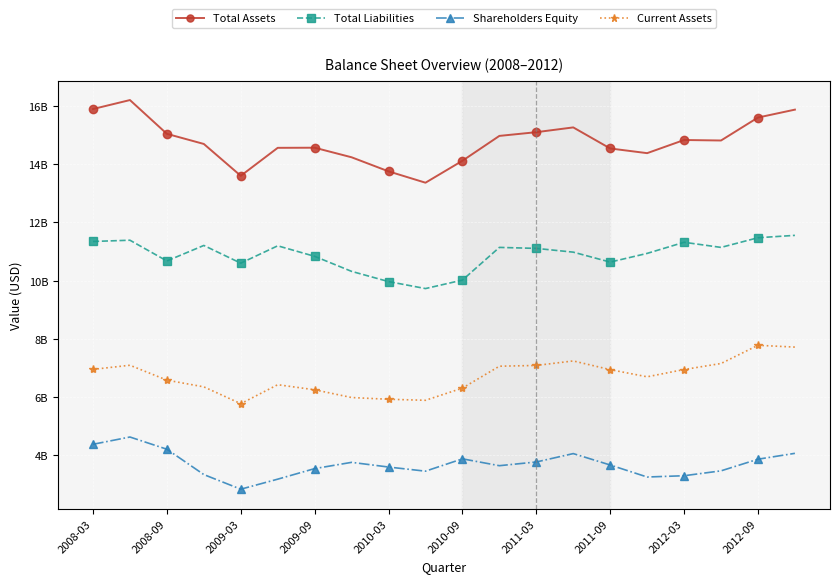

What are all the series names shown in the legend?

Total Assets, Total Liabilities, Shareholders Equity, Current Assets